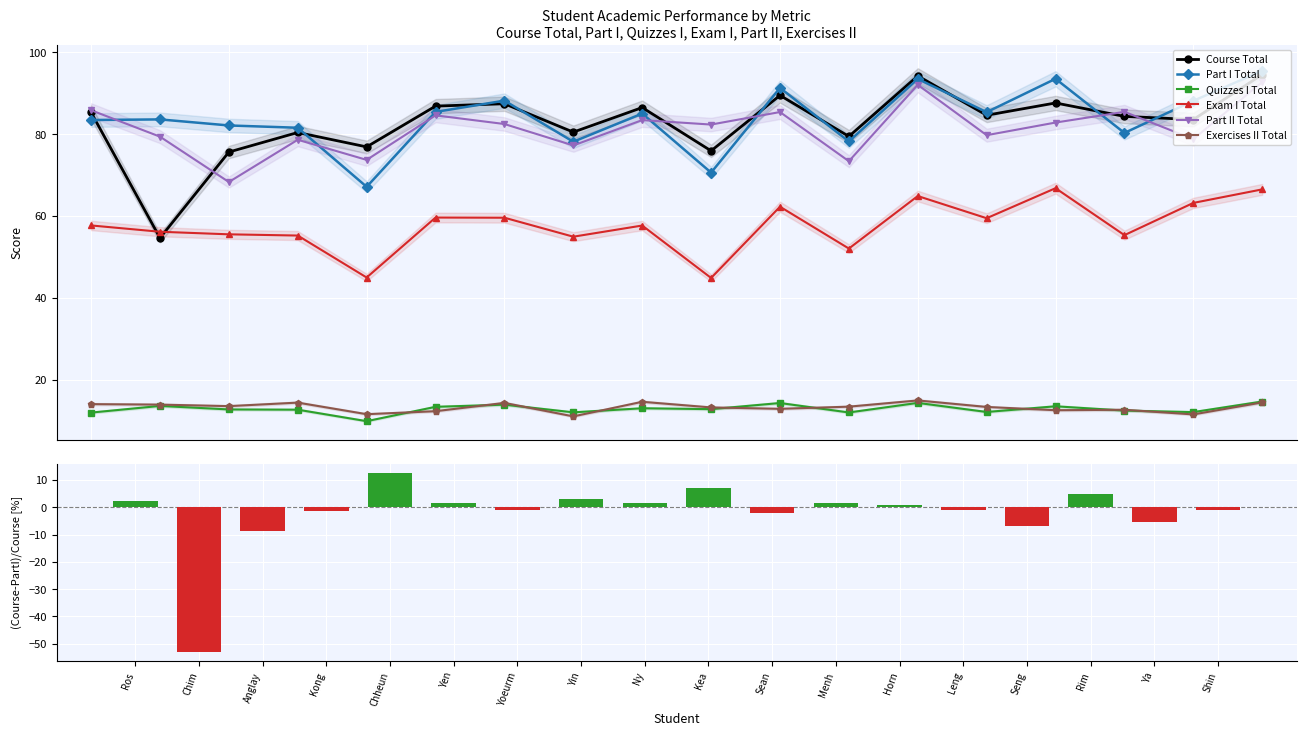

Where does the Quizzes I total (Real)_x series first go above 12?

Chim